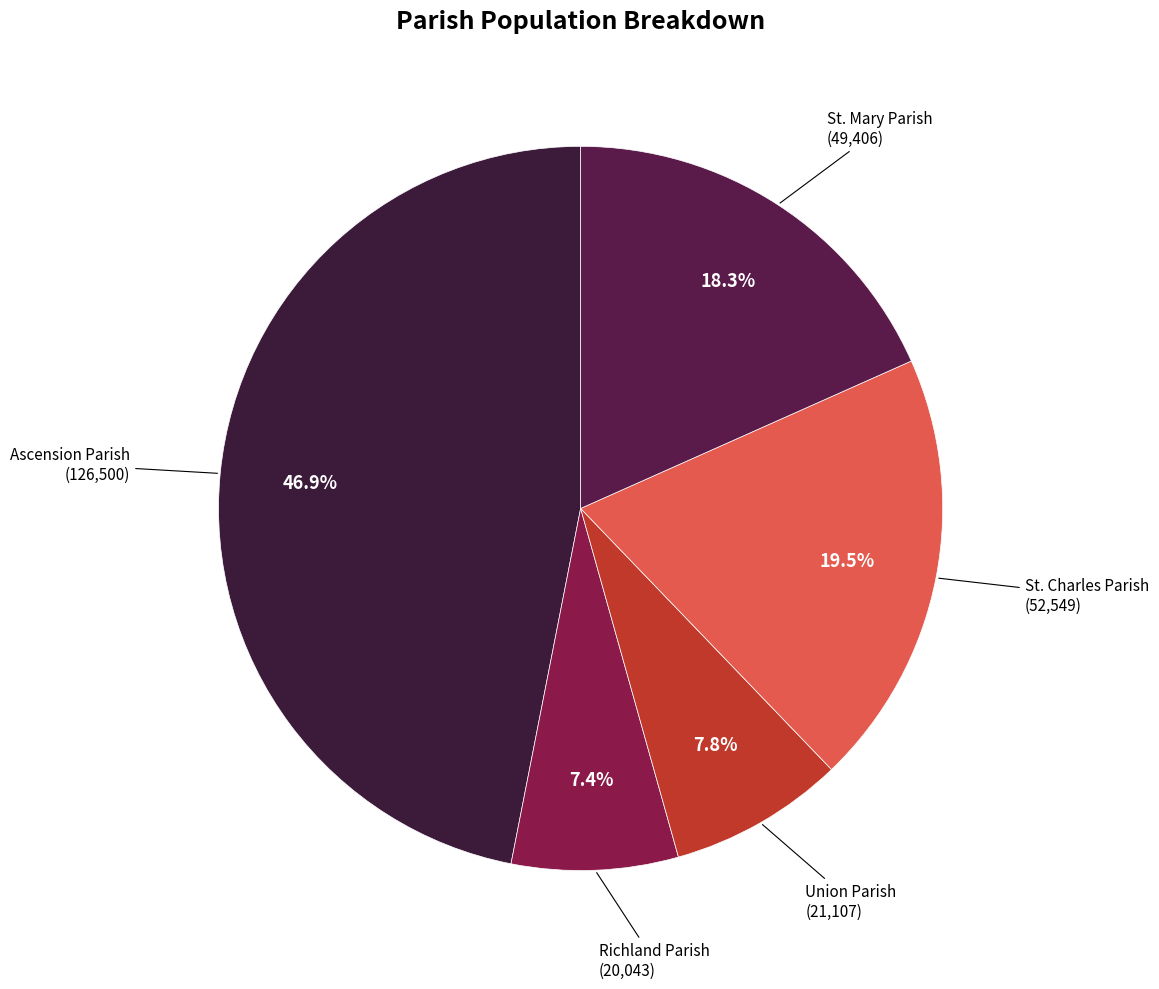

To the nearest percent, what is the average slice percentage?

20%